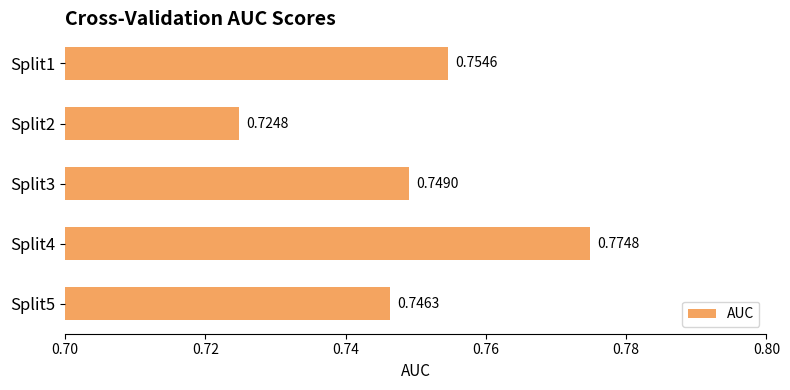

Rank the categories by value from lowest to highest.

Split2, Split5, Split3, Split1, Split4